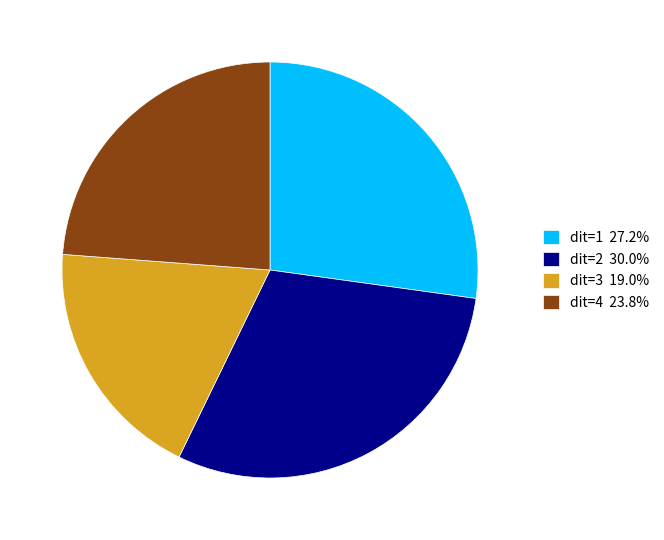

How many slices are in this pie chart?

4